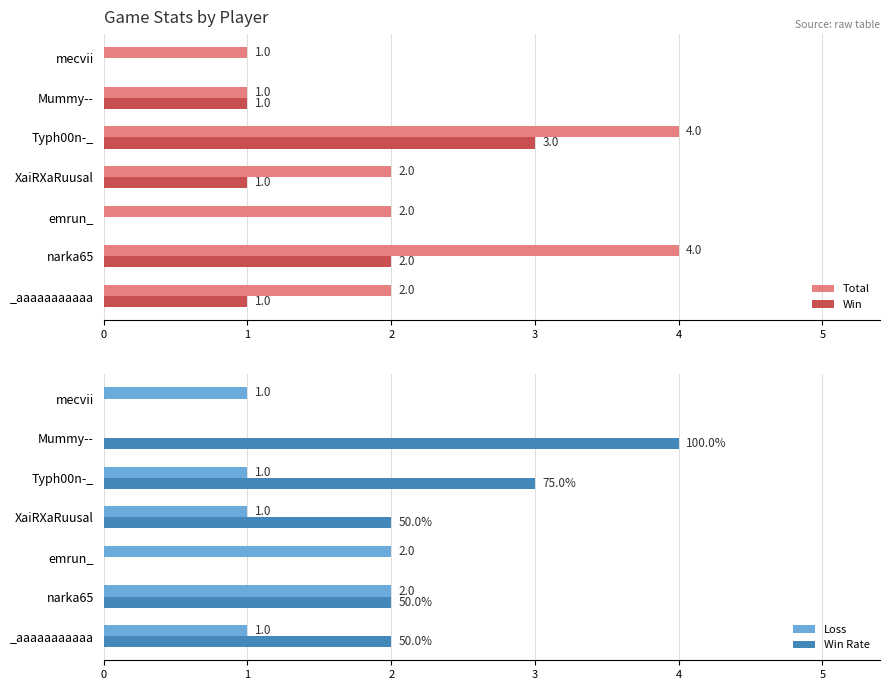

What is the sum of the Loss values at XaiRXaRuusal and Typh00n-_?

2